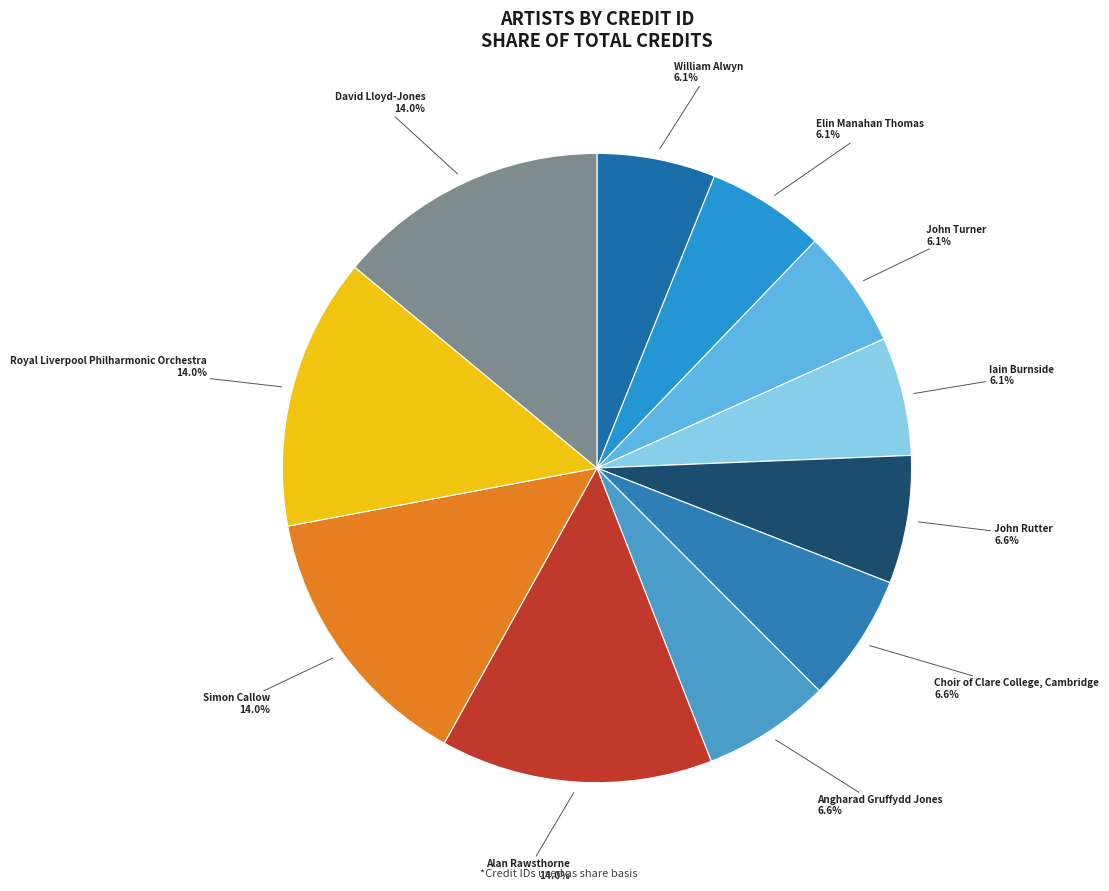

How many segments does this pie chart have?

11